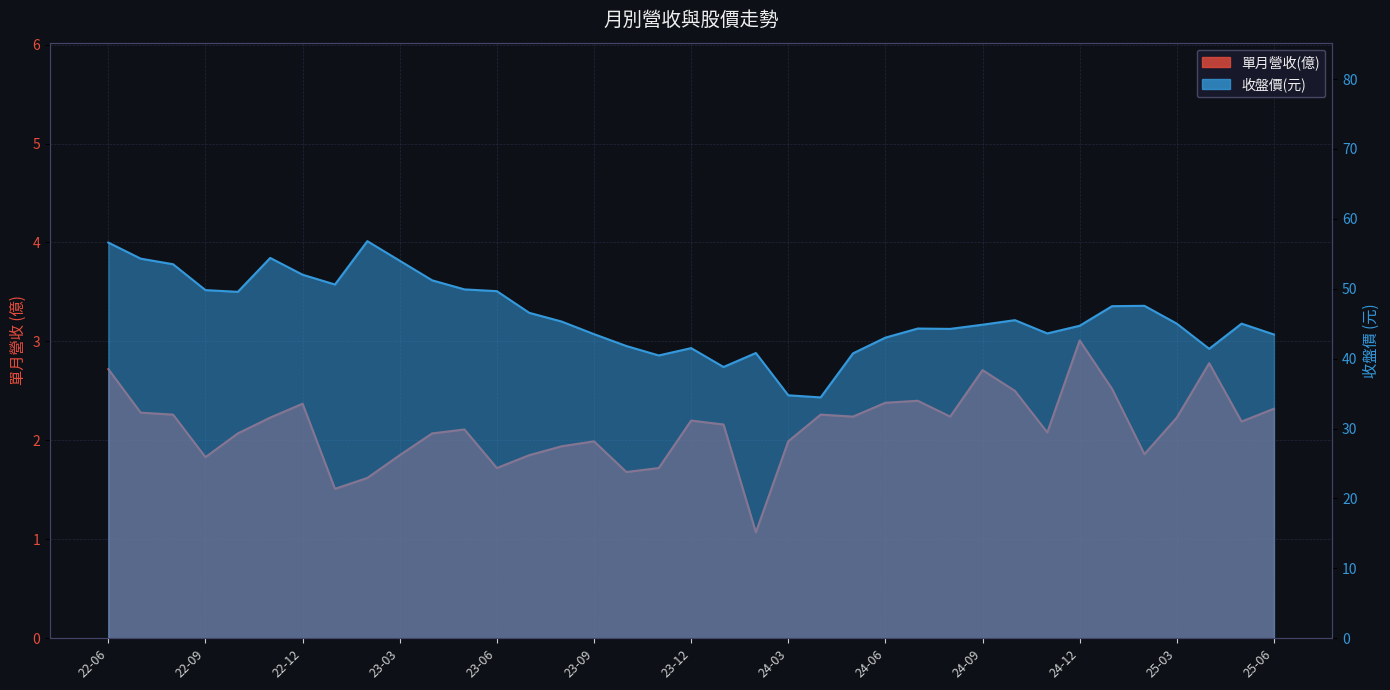

How many series are shown in this chart?

2